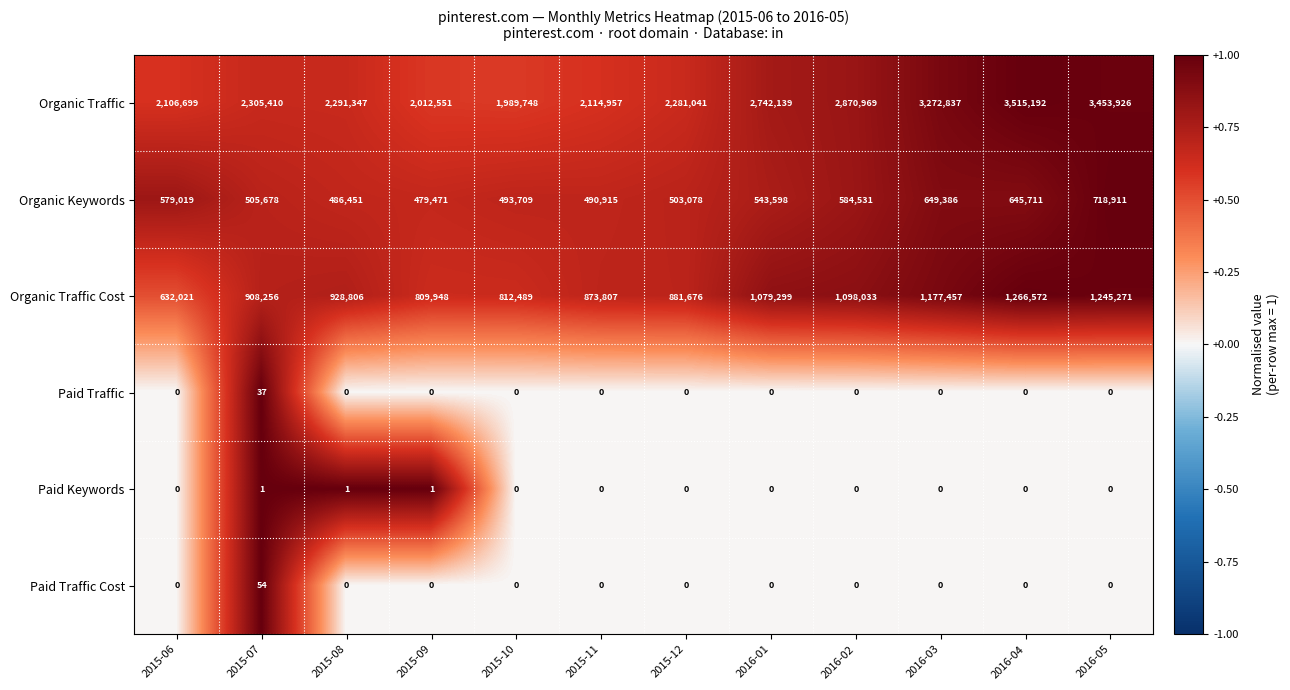

Rank the categories by Organic Traffic value from highest to lowest.

2016-04, 2016-05, 2016-03, 2016-02, 2016-01, 2015-07, 2015-08, 2015-12, 2015-11, 2015-06, 2015-09, 2015-10